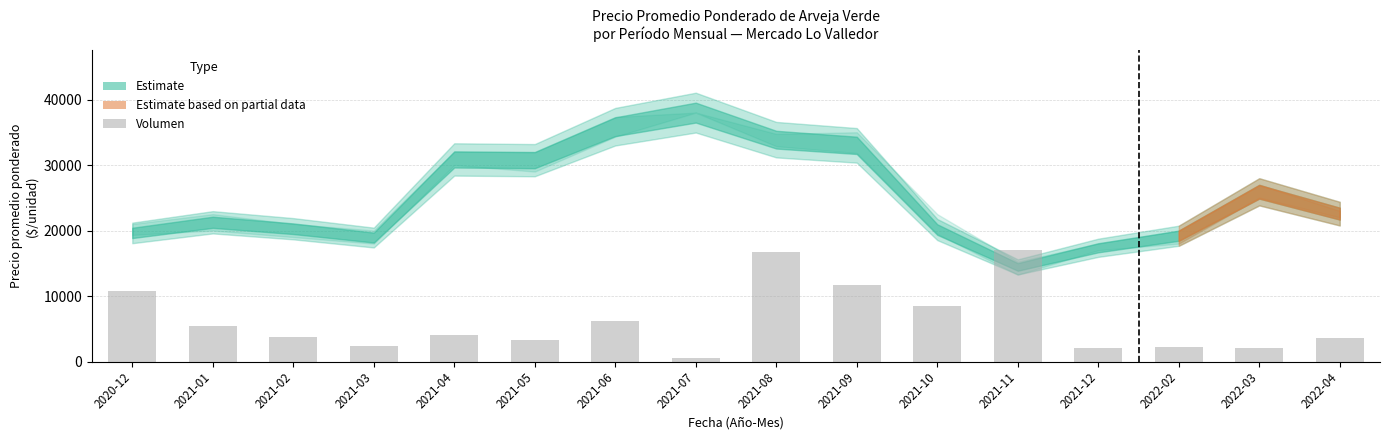

What is the difference between the second highest and second lowest values?

14685.9